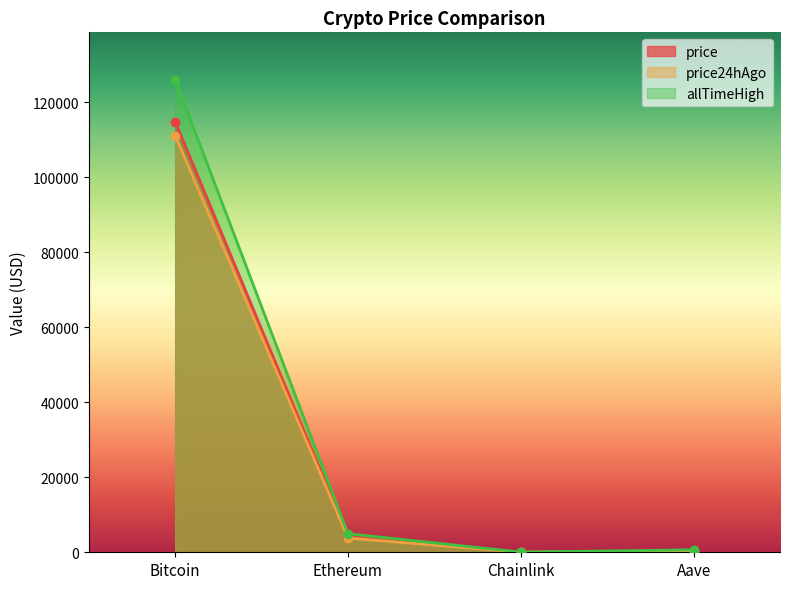

Reading right to left, extract all data points from this chart.

price: 248.2	19.0	4145.8	114870.0
price24hAgo: 231.0	17.2	3799.9	111129.0
allTimeHigh: 661.7	52.7	4946.1	126080.0